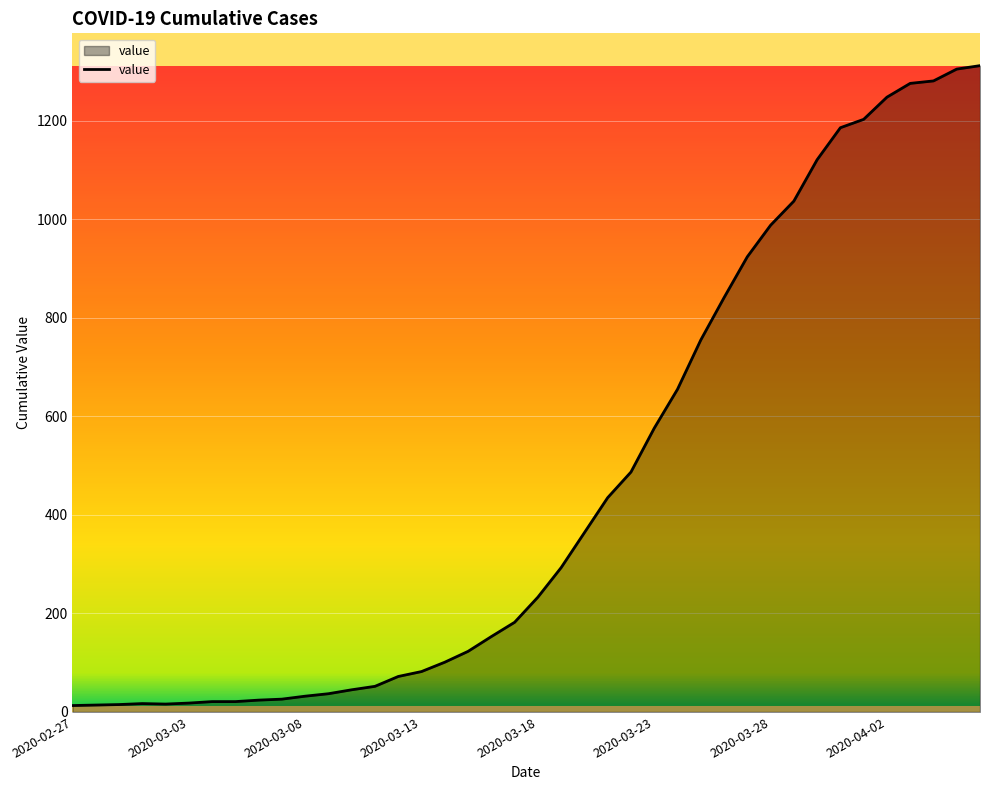

What is the difference between the maximum and minimum values?

1299